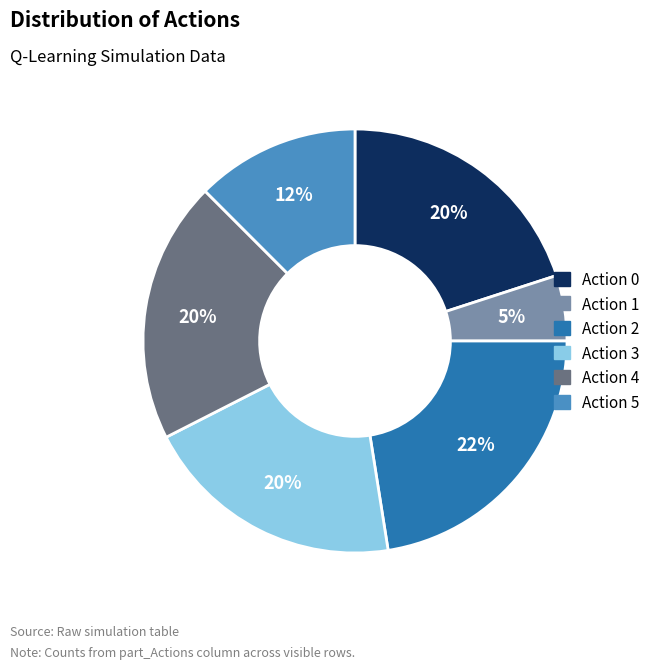

To the nearest percent, what is the average slice percentage?

17%